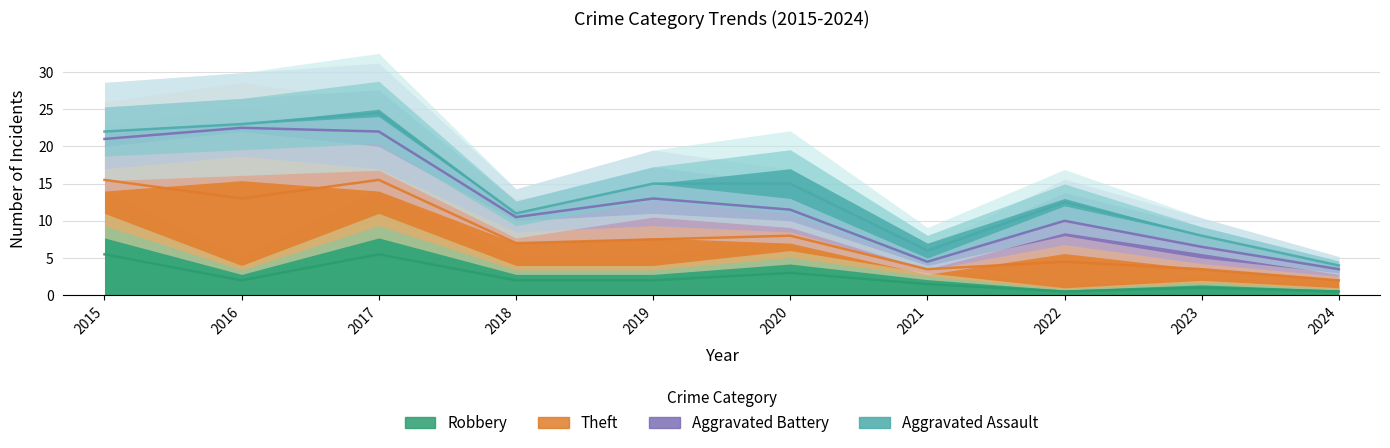

Which series changed the most between 2020 and 2023?

Aggravated Assault